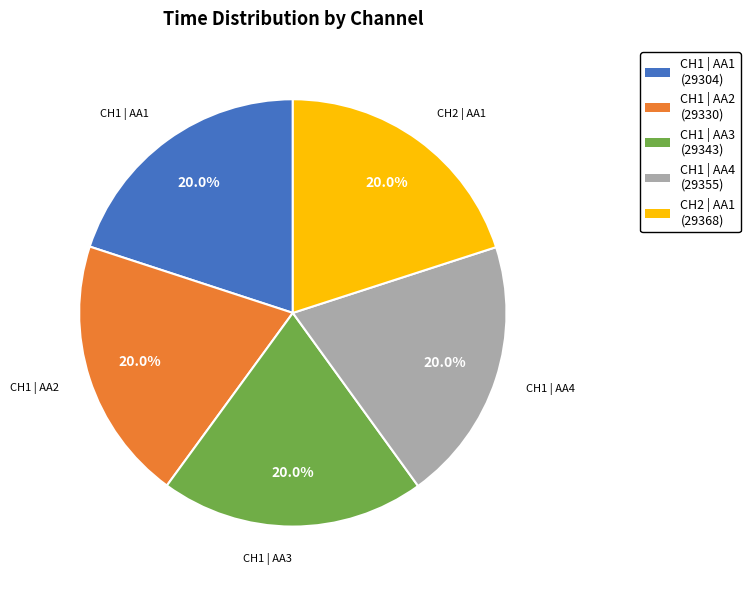

Approximately how many times larger is the value at CH1 | AA4 compared to CH1 | AA1?

1.0